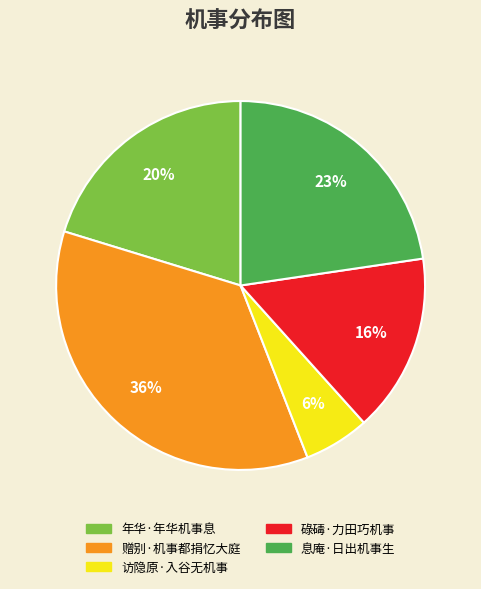

Which slice is the largest?

赠别·机事都捐忆大庭